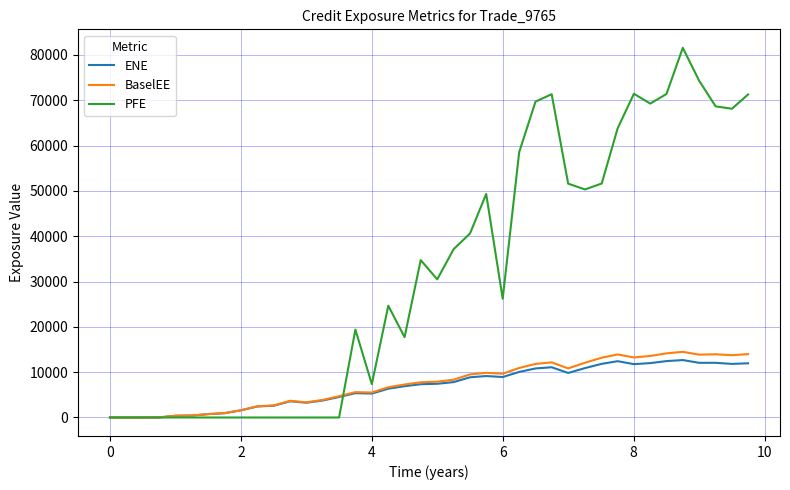

Which series has the widest spread of values?

PFE